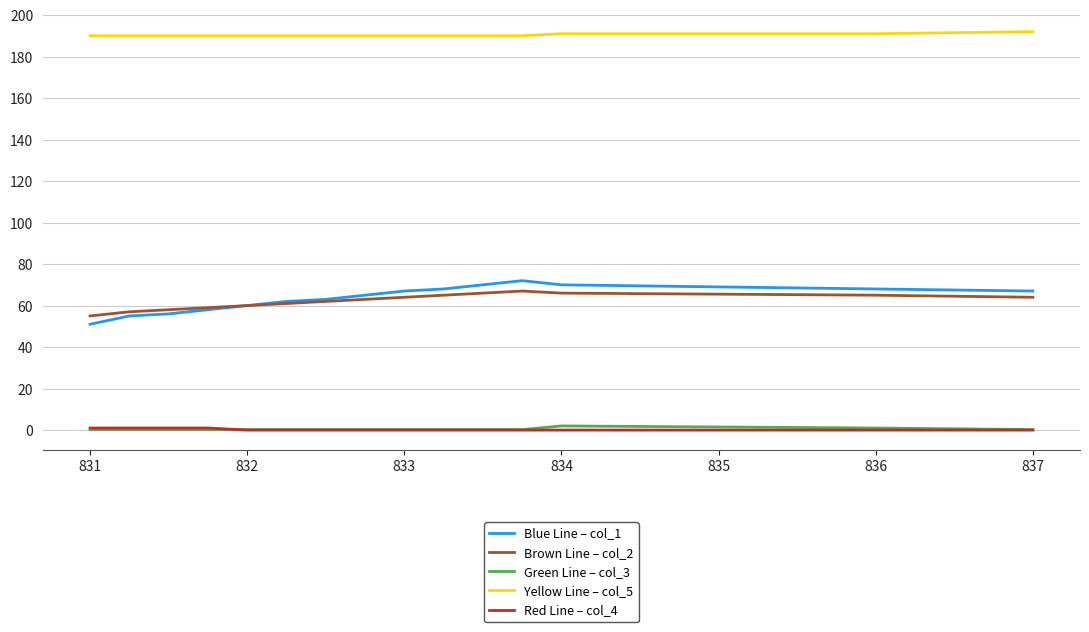

Which series has the largest total across all categories?

Yellow Line – col_5